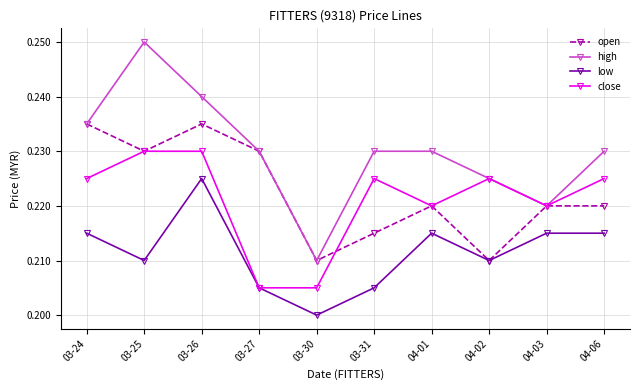

Where is the first local maximum for high?

03-25